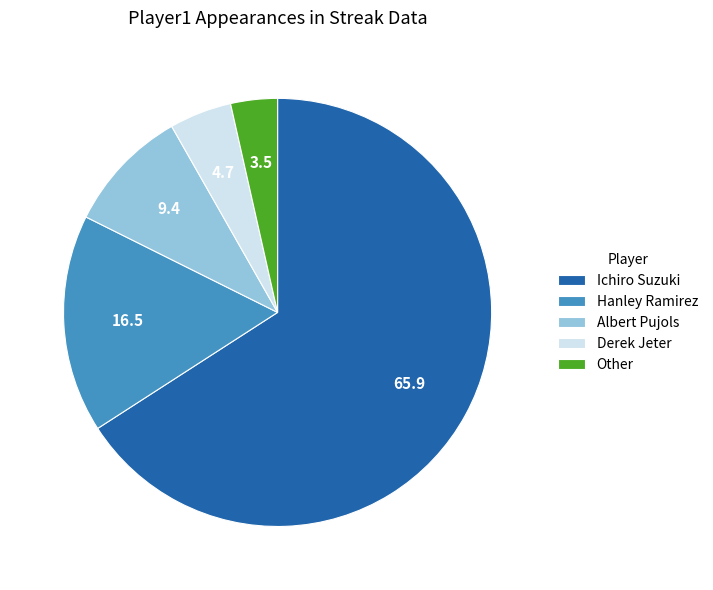

Is it true that Ichiro Suzuki is 56% of the pie?

False